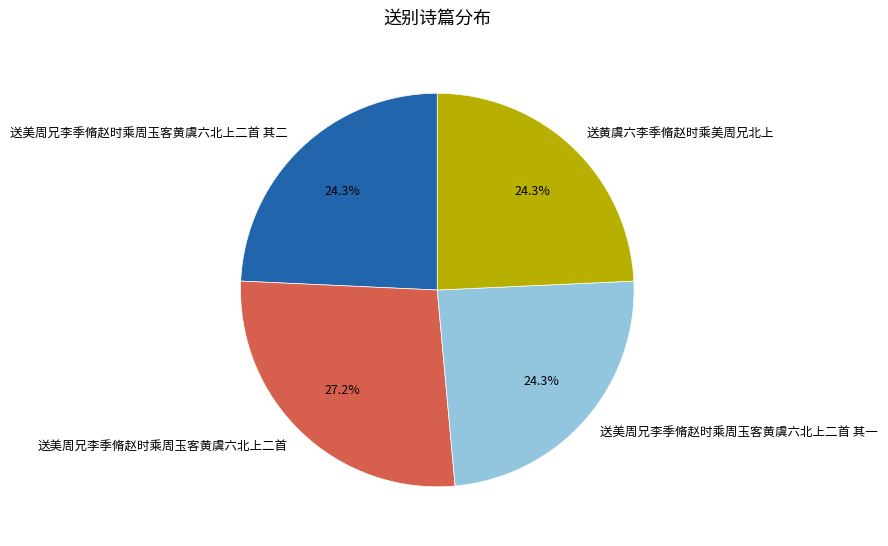

Which slice is the largest?

送美周兄李季脩赵时乘周玉客黄虞六北上二首